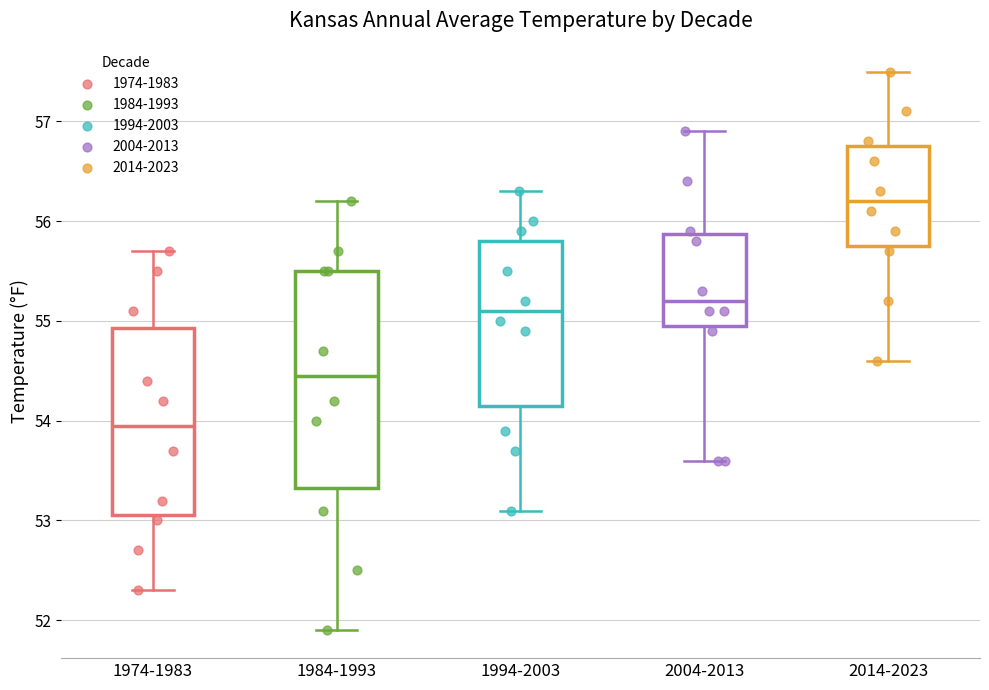

Which box is the tallest, from its lower edge to its upper edge?

1984-1993